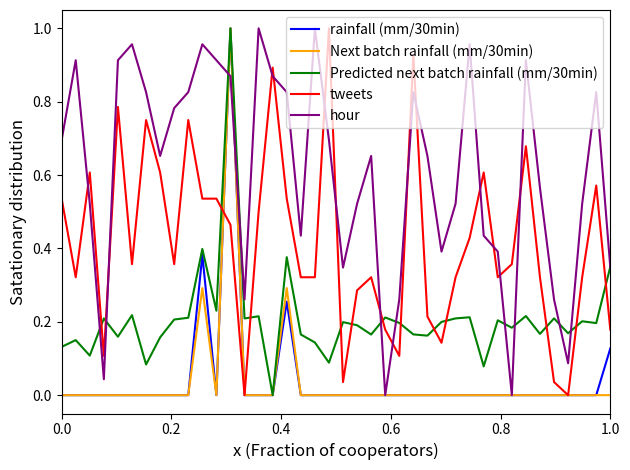

What is the difference between the maximum and minimum values in the tweets series?

1.0